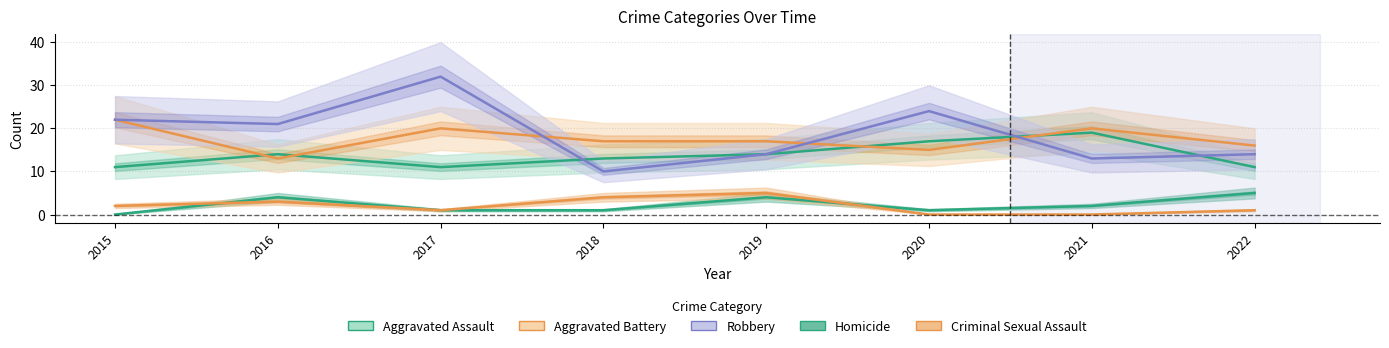

At which category does the chart reach its minimum across all series?

2015